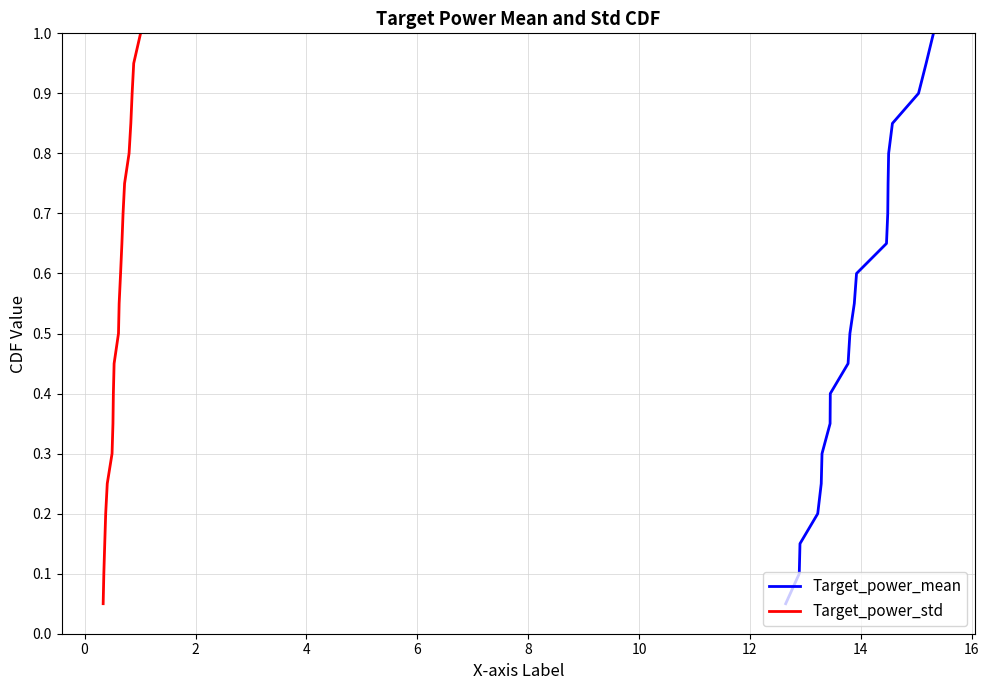

What is the highest value of the Target_power_std series?

1.0